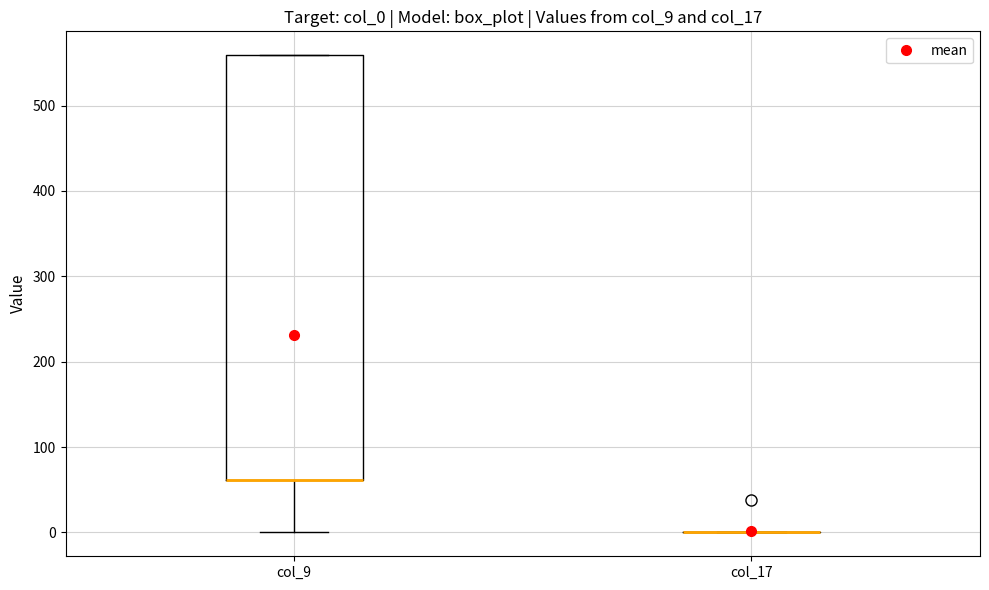

Where is the upper edge of the box for col_9 on the y-axis? The values are not printed on the chart, so give them approximately, as read against the axis.

560